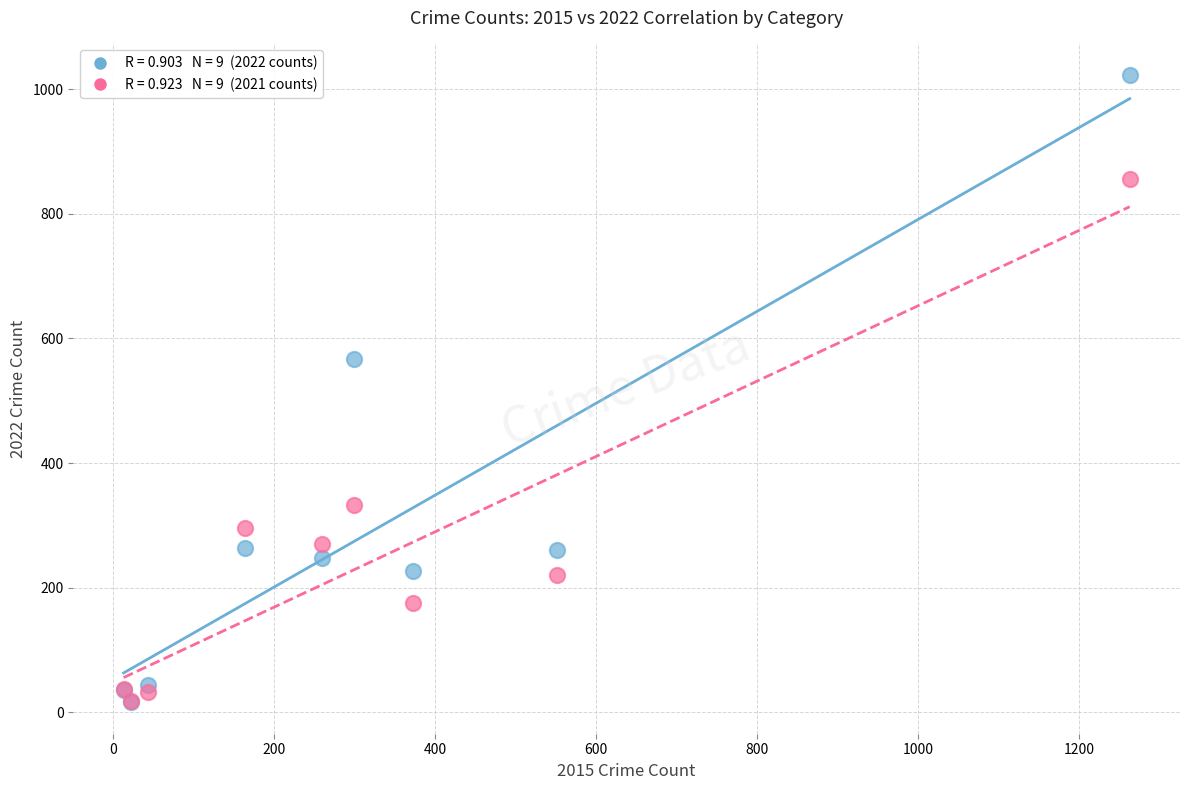

Across all series, what Y value is closest to 519?

567